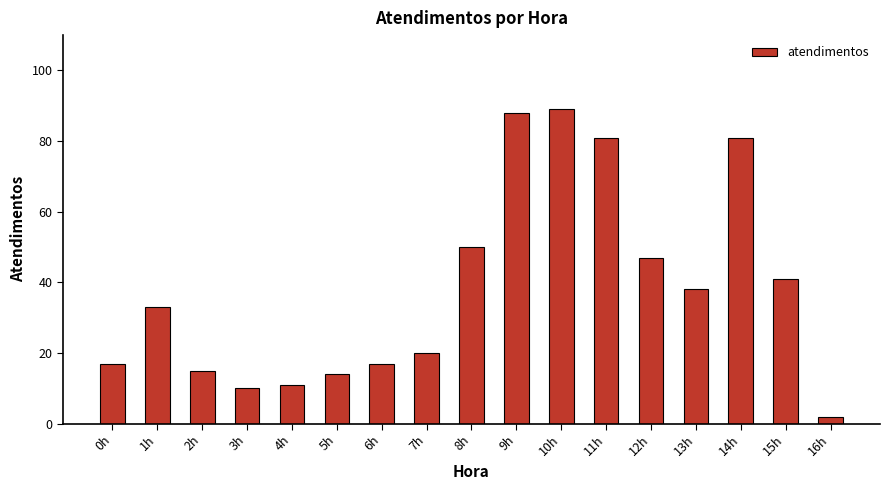

What is the label of the 14th bar from the left?

13h